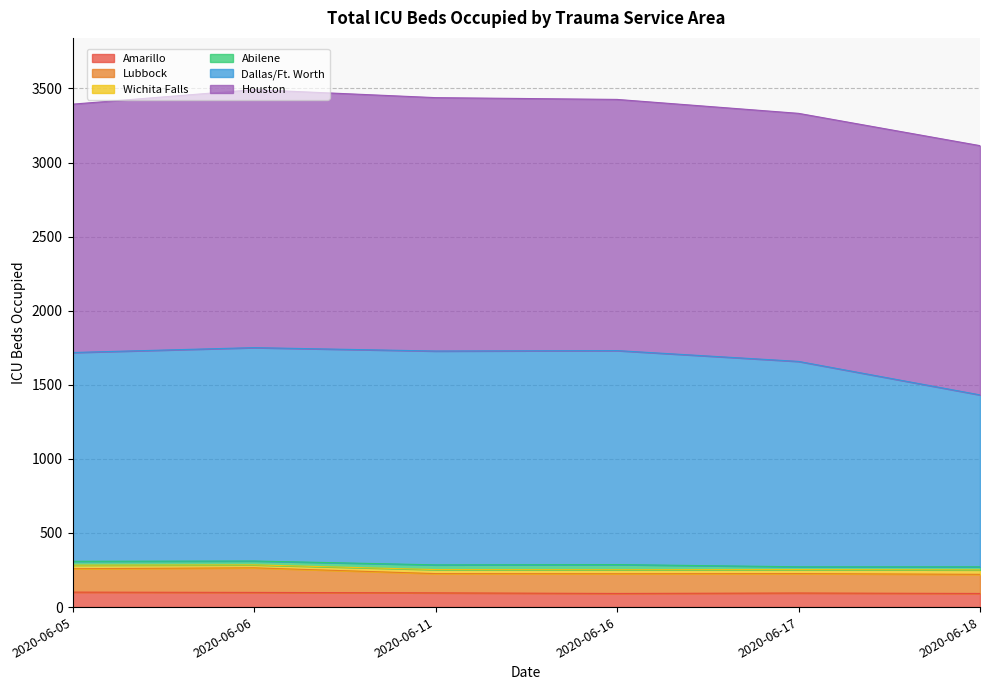

Is it true that Amarillo equals 101 at 2020-06-05?

True